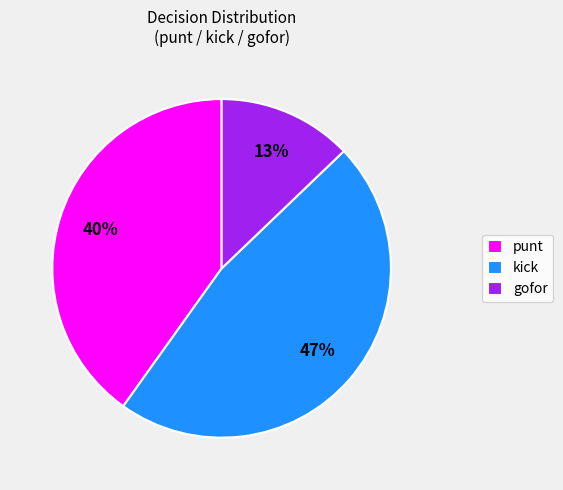

True or false: kick accounts for 61% of the total.

False